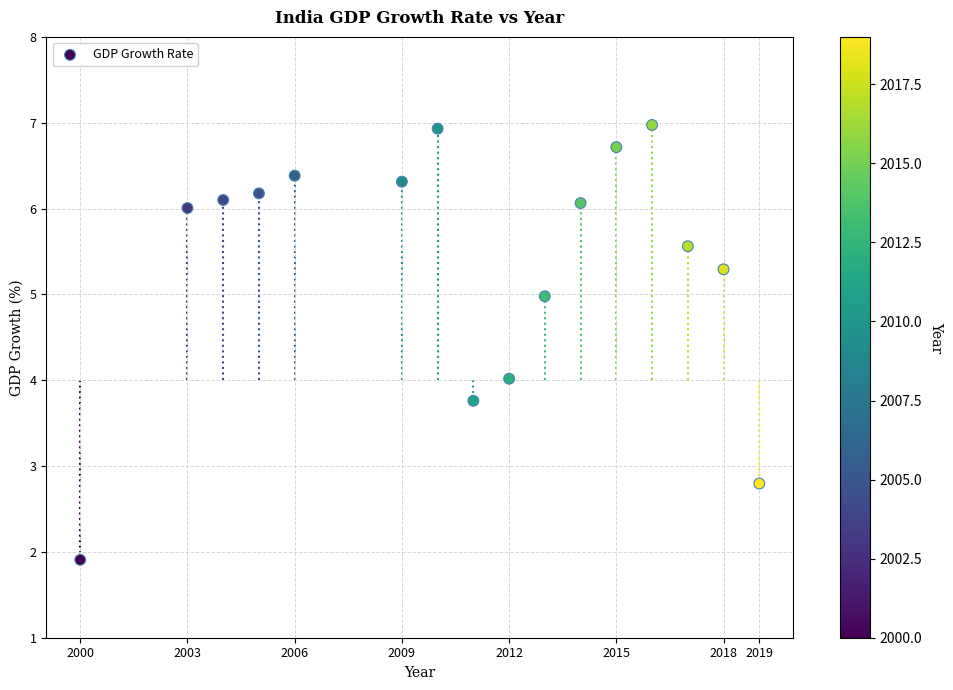

What is the range of X values (max minus min)?

19.0